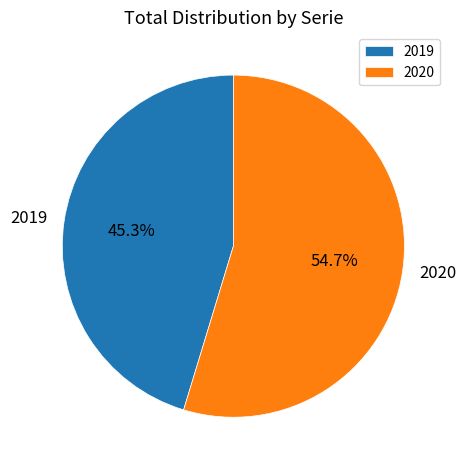

To the nearest percent, what is the difference between the 2019 and 2020 slice percentages?

9%